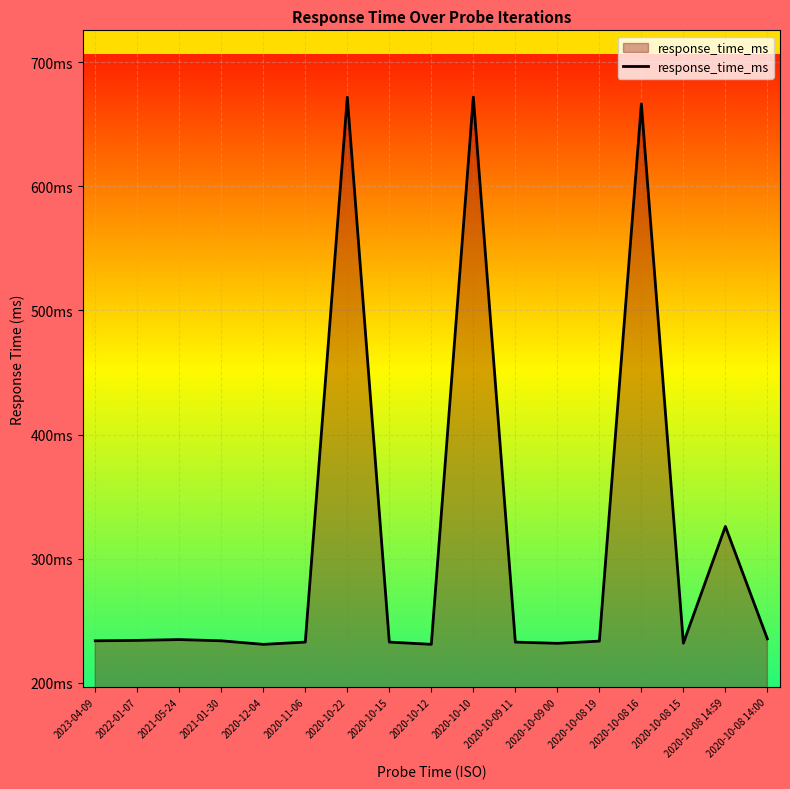

Does the chart display data point markers on the line(s)?

No